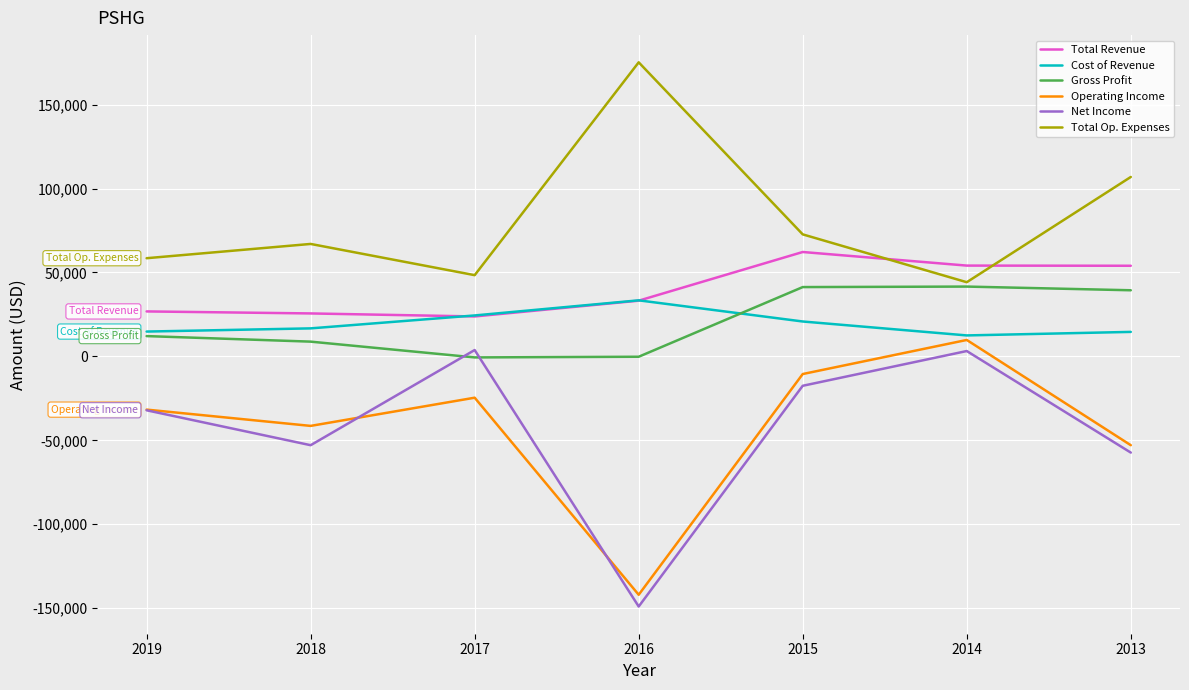

Read the Total Revenue value at 2013, to the nearest 10.

54000